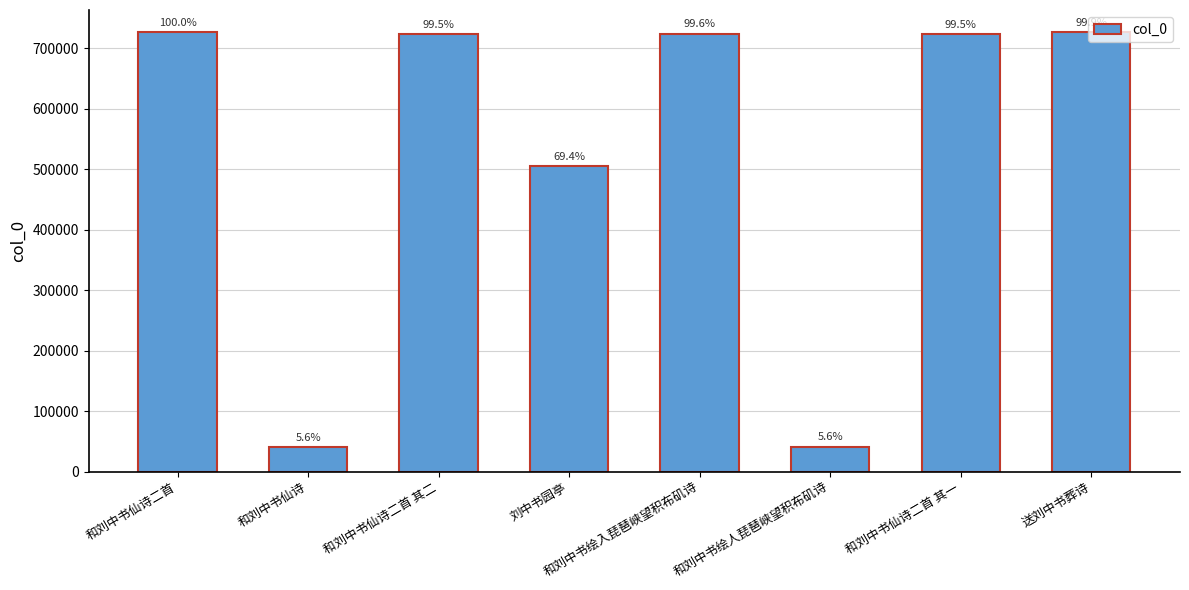

What is the label of the 3rd bar from the right?

和刘中书绘人琵琶峡望积布矶诗